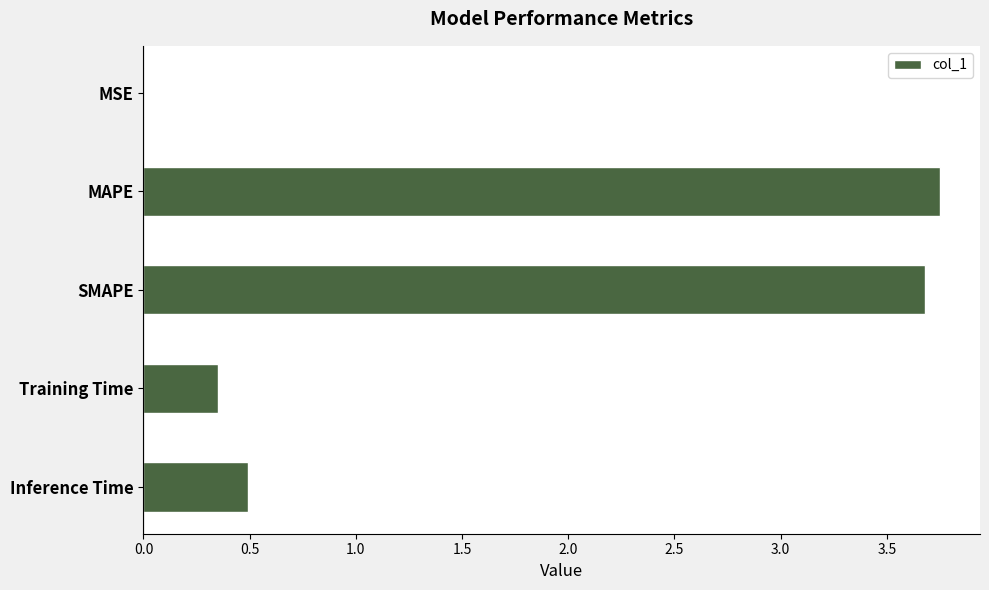

Read the value at Inference Time.

0.5